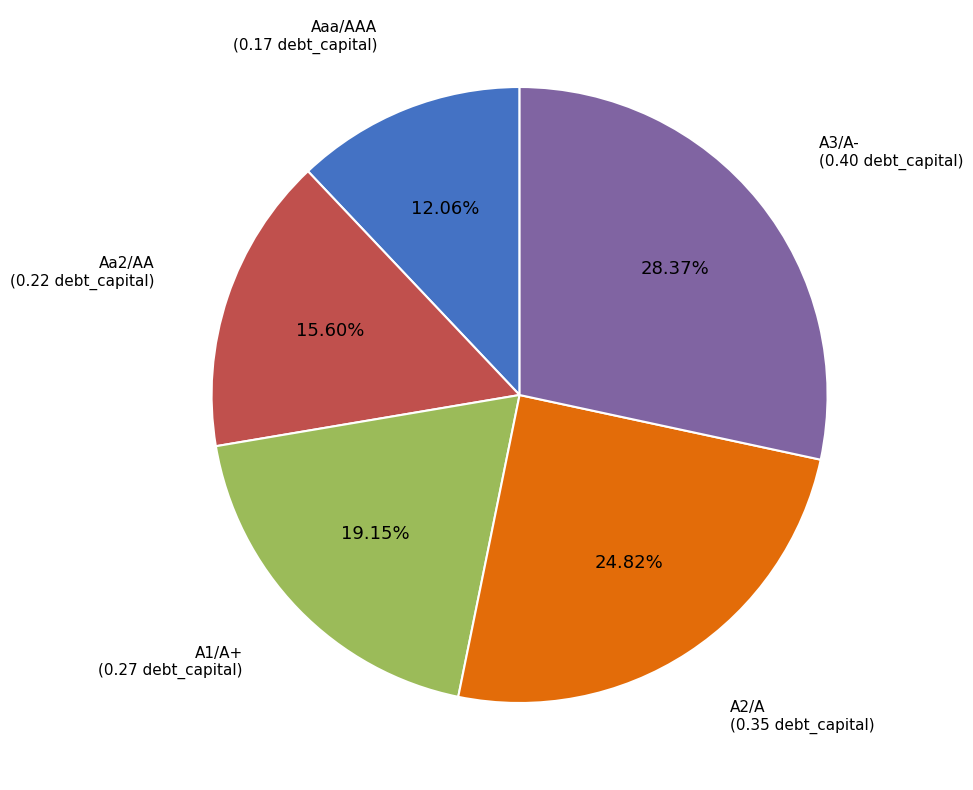

Between Aa2/AA and A2/A, which is larger?

A2/A